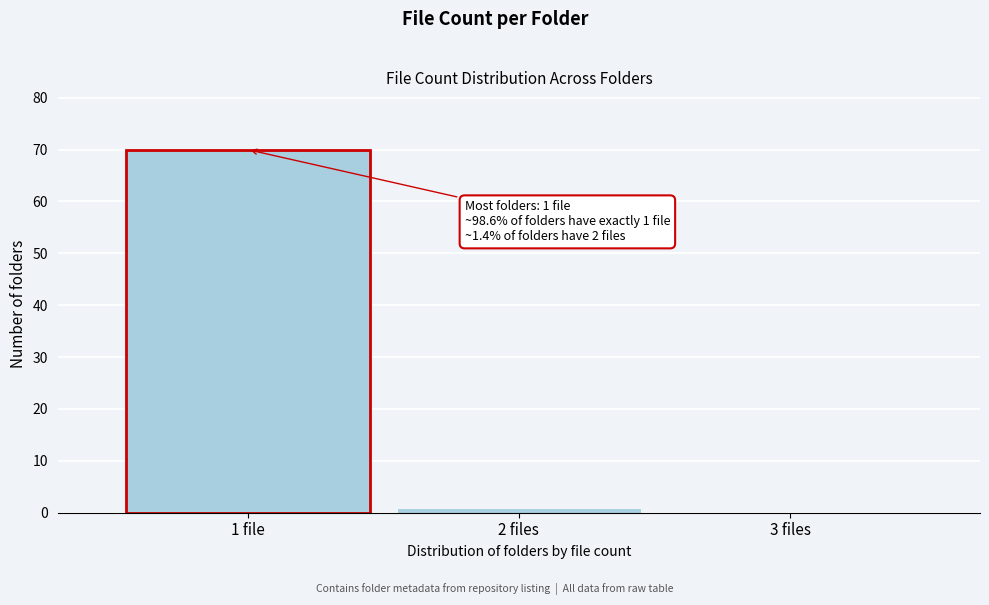

Reading right to left, list all the values displayed in this chart.

3 files=0	2 files=1	1 file=70